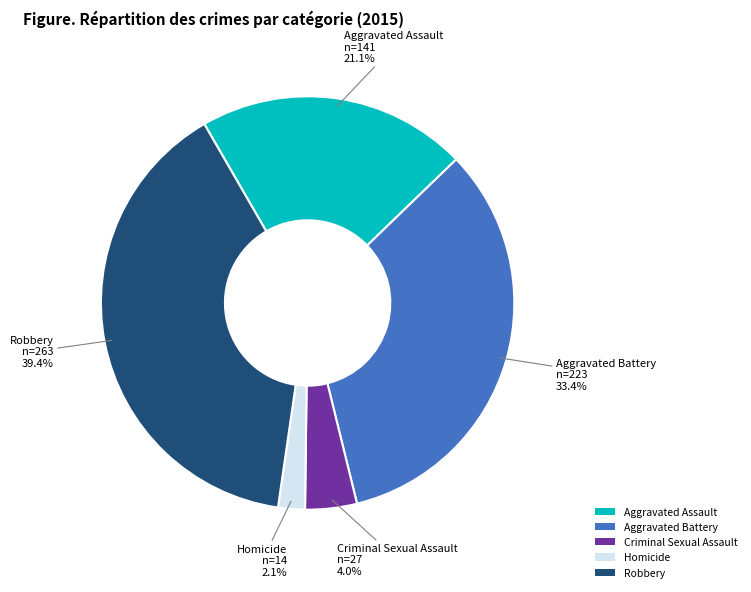

How many slices are in this pie chart?

5